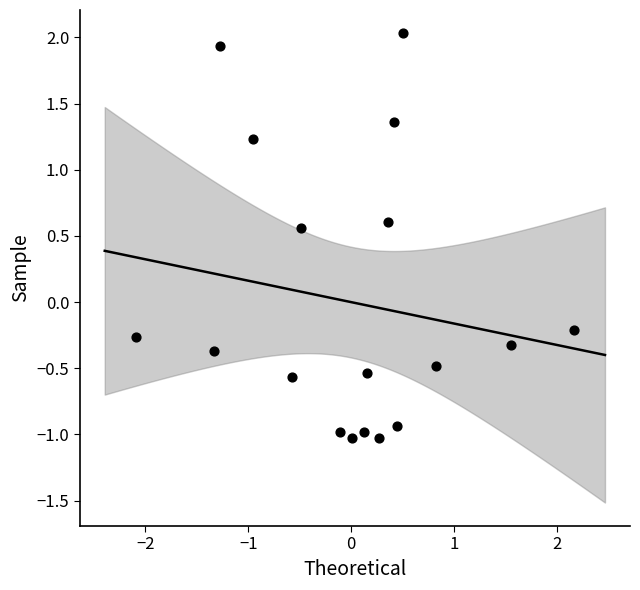

What is the range of Y values (max minus min)?

3.1